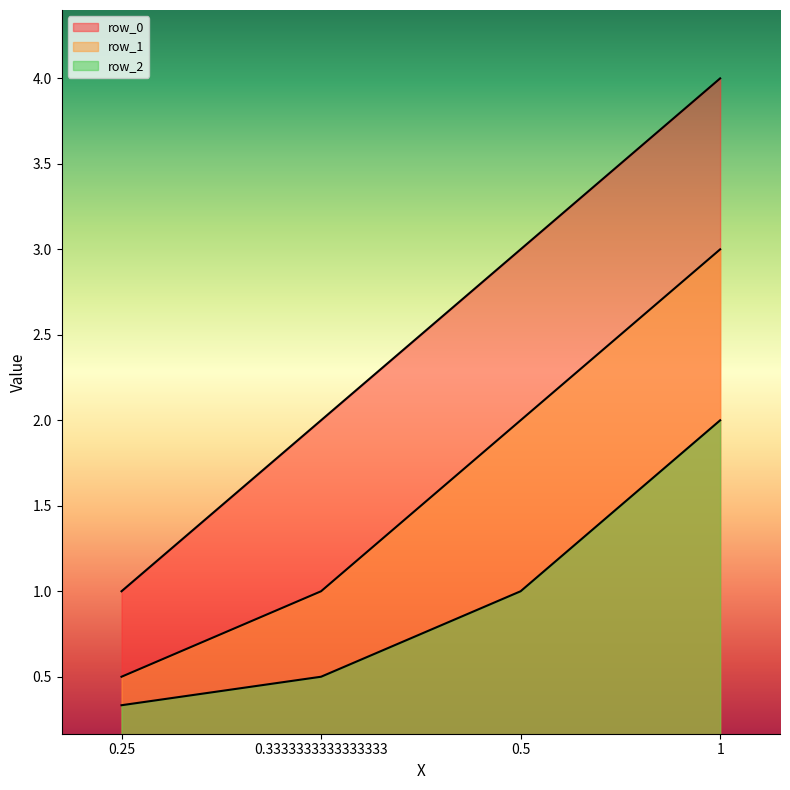

At which label does row_0 reach its minimum?

0.25